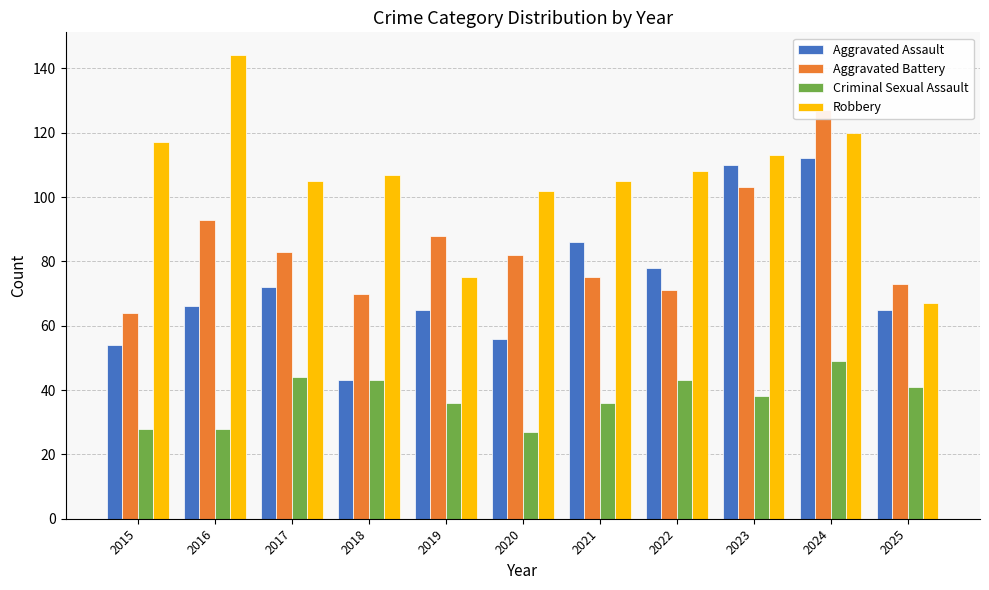

What is the difference between the maximum and minimum values in the Aggravated Assault series?

69